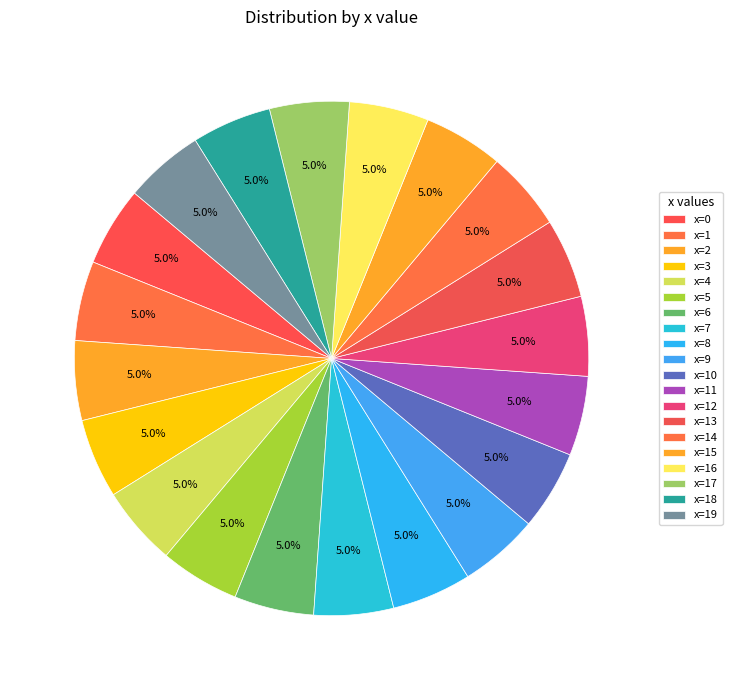

How many segments does this pie chart have?

20